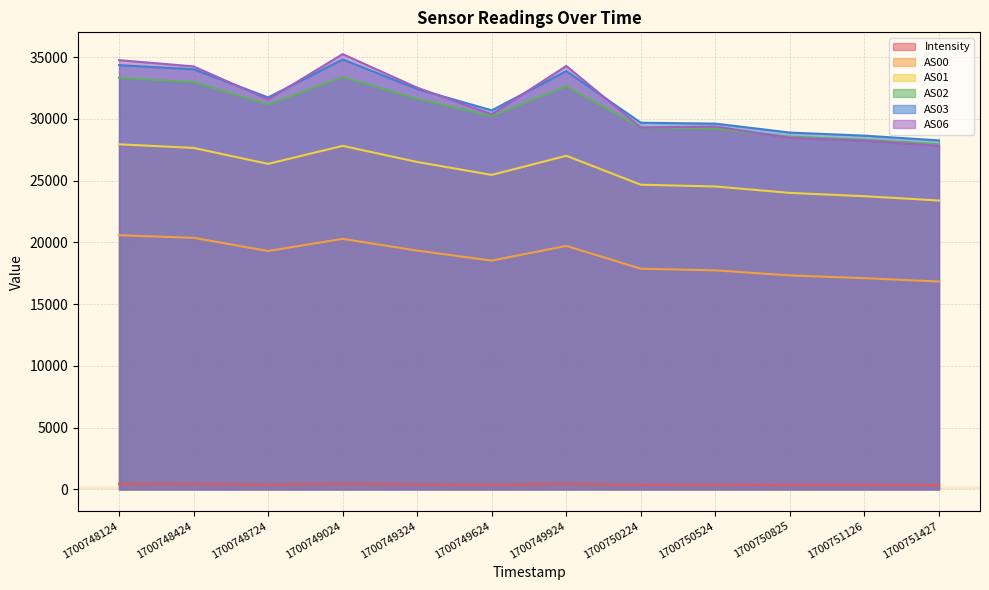

What is the total value across all series at 1700749324?

142788.0